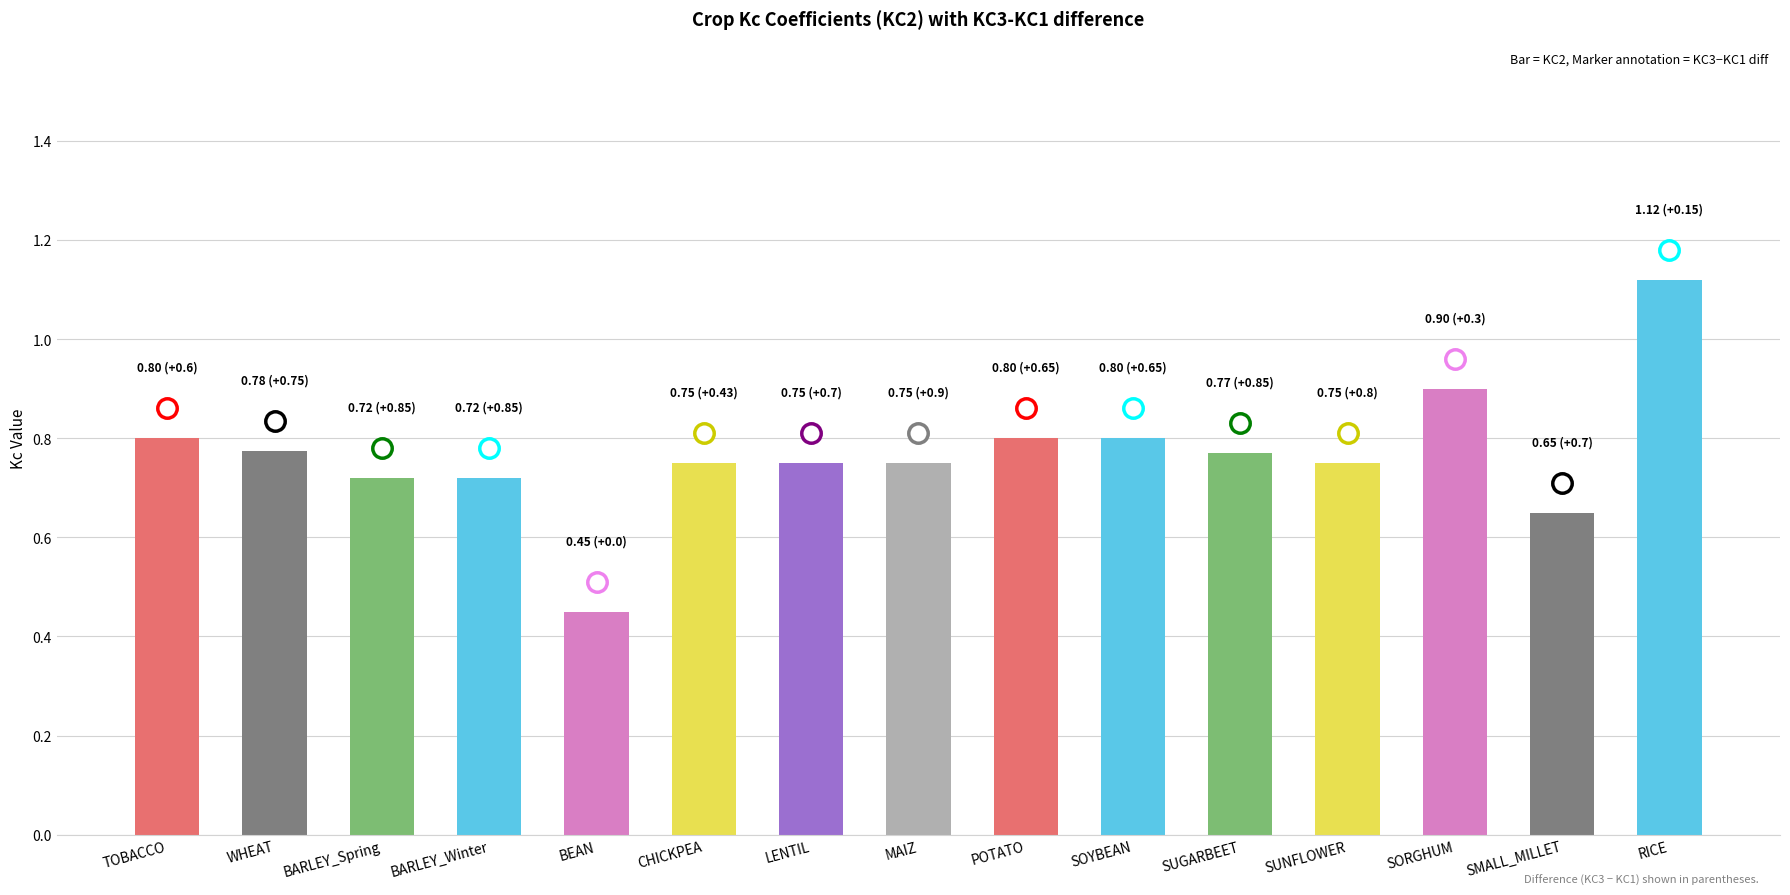

How many bars are there in total?

15